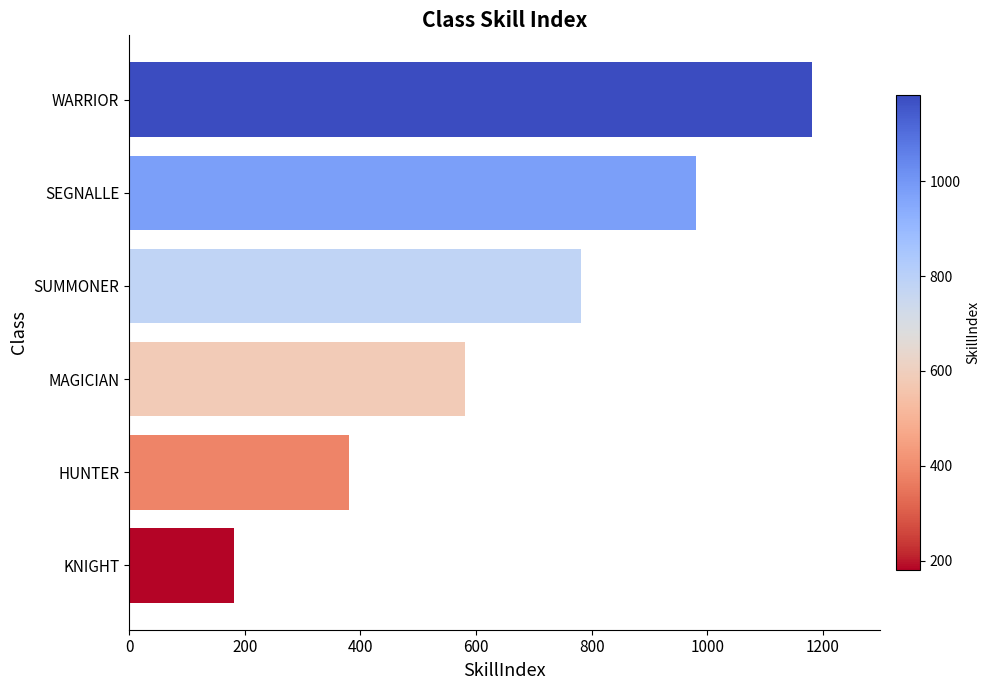

Does the chart contain stacked bars?

No